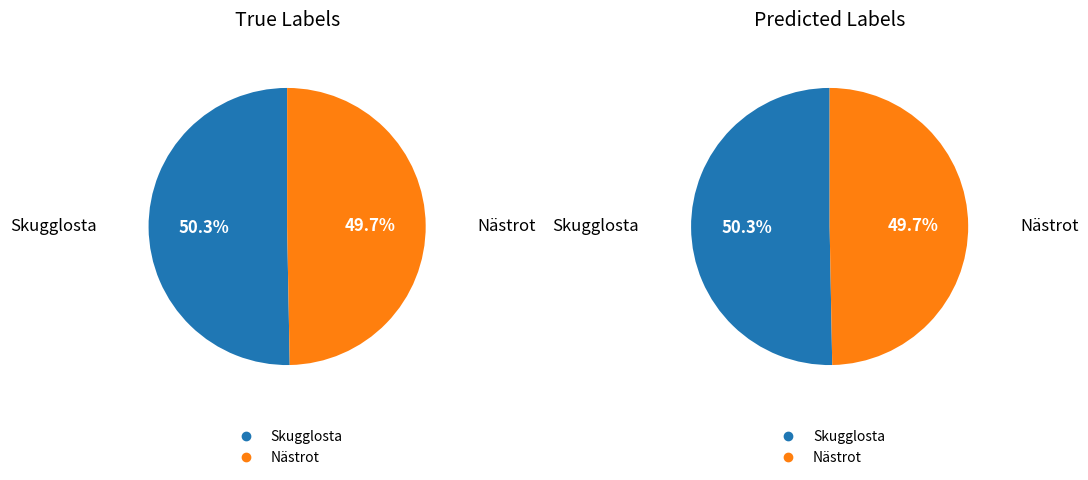

Is it true that 55914752 is 64% of the pie?

False